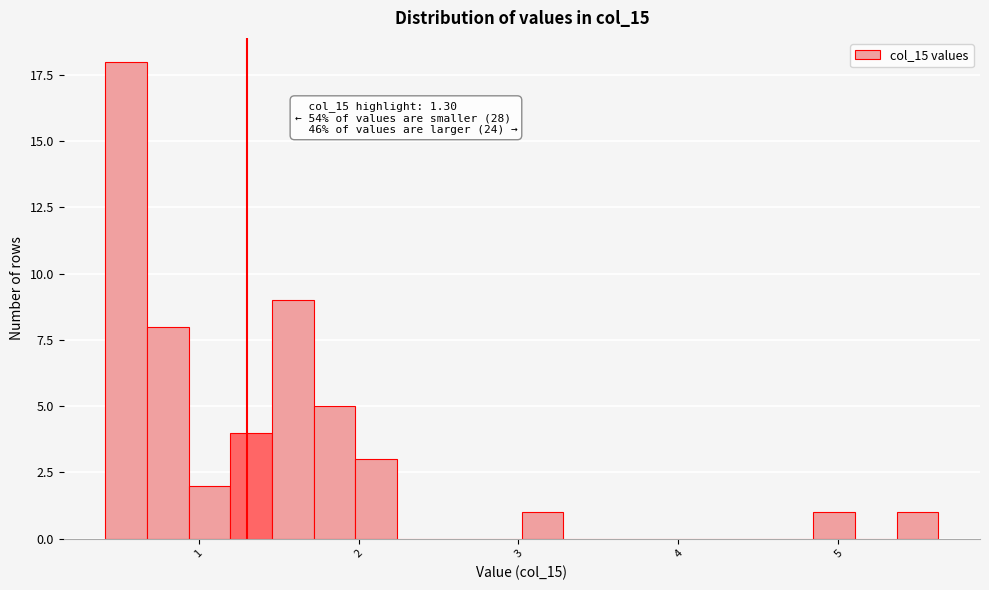

Around what value on the x-axis is the tallest bar? Give the approximate position of its centre, as read against the axis.

0.5